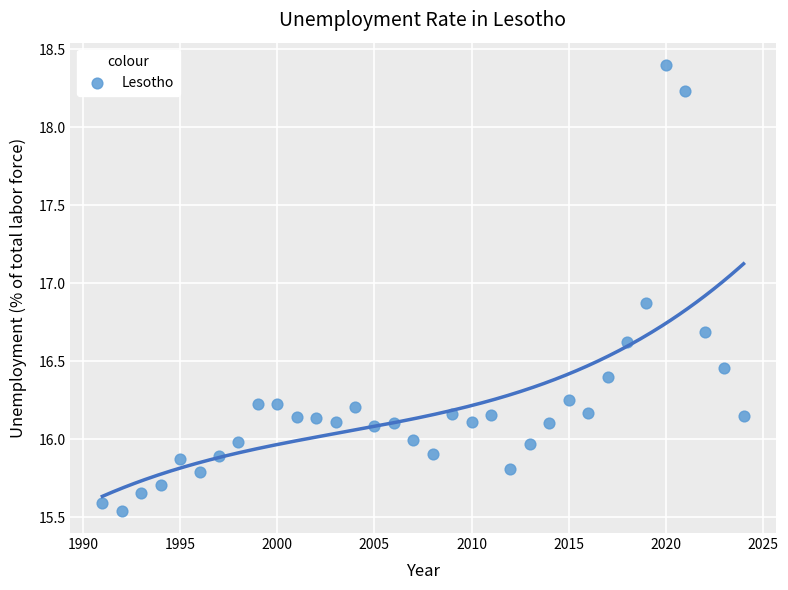

What is the range of Y values (max minus min)?

2.9